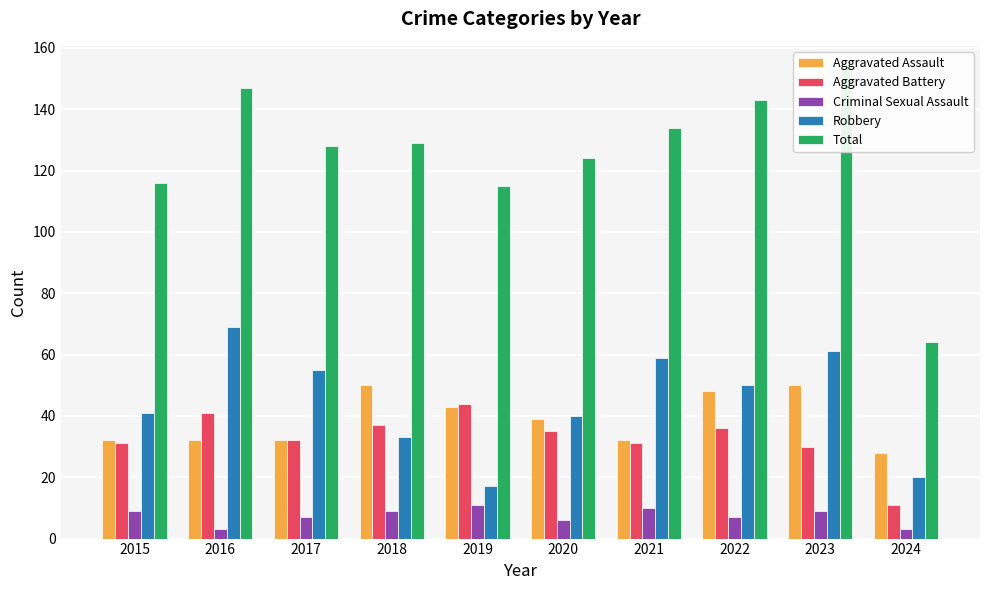

What is the approximate value of Aggravated Battery at 2017, to the nearest 5?

30